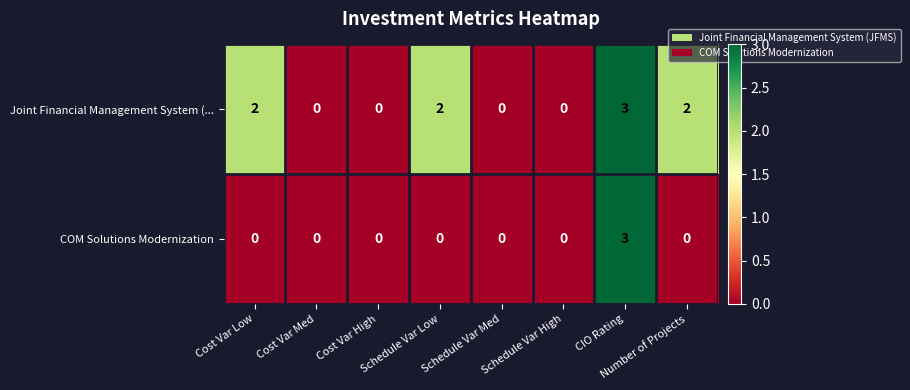

Rank the series by their average value, from highest to lowest.

Joint Financial Management System (..., COM Solutions Modernization